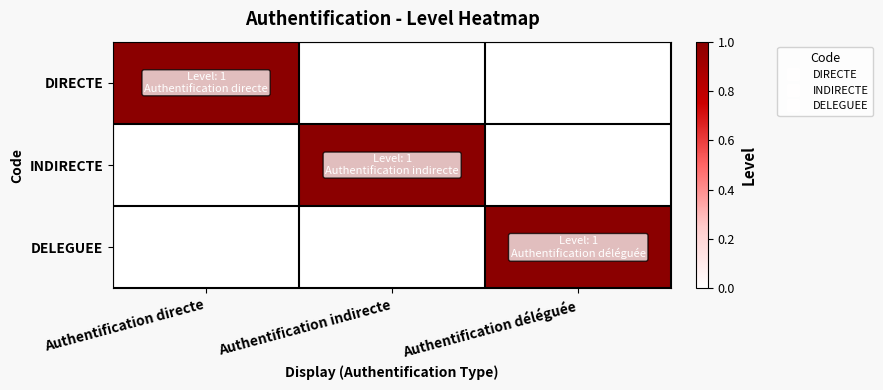

Between Authentification directe and Authentification indirecte, which series saw the biggest shift?

DIRECTE